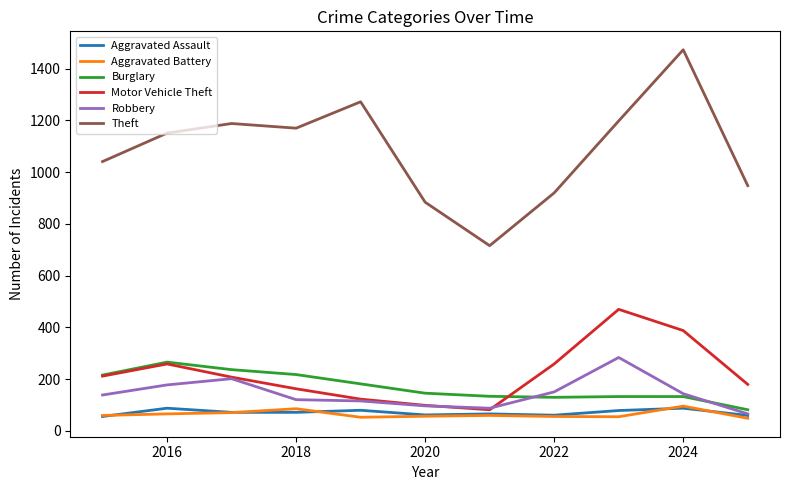

True or false: Robbery and Theft cross at least once.

False